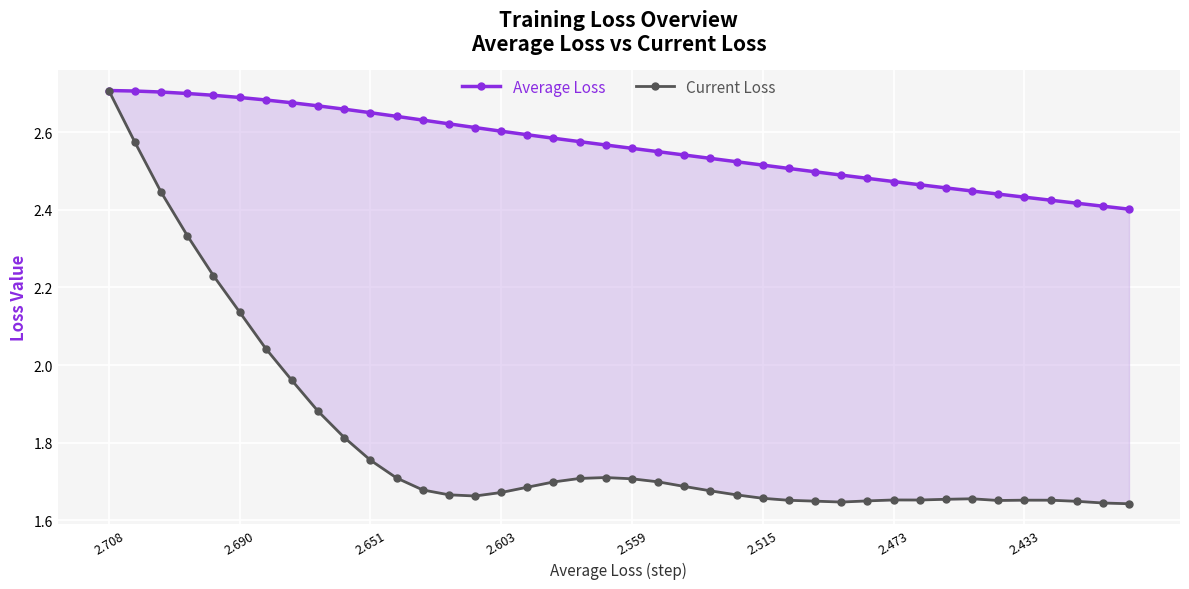

True or false: Average Loss and Current Loss intersect in this chart.

False